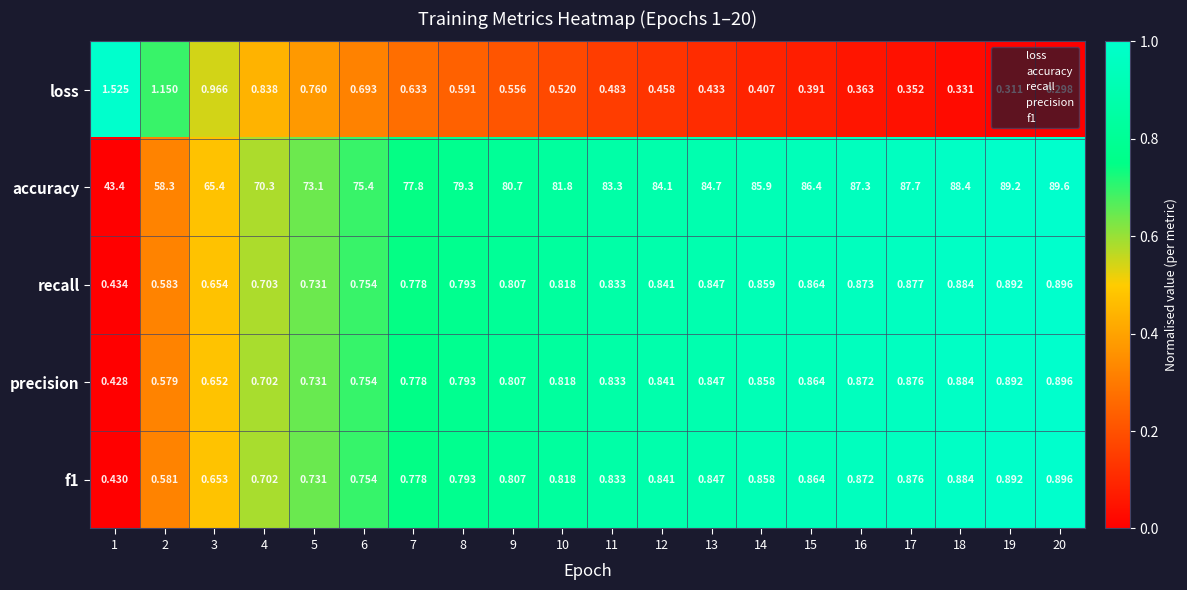

Between 9 and 10, which series saw the biggest shift?

accuracy